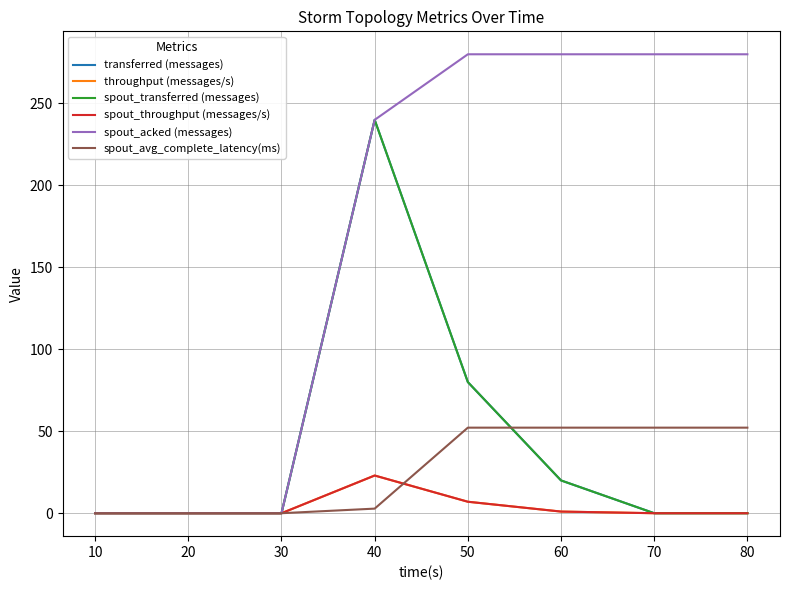

Does the chart have visible grid lines?

Yes